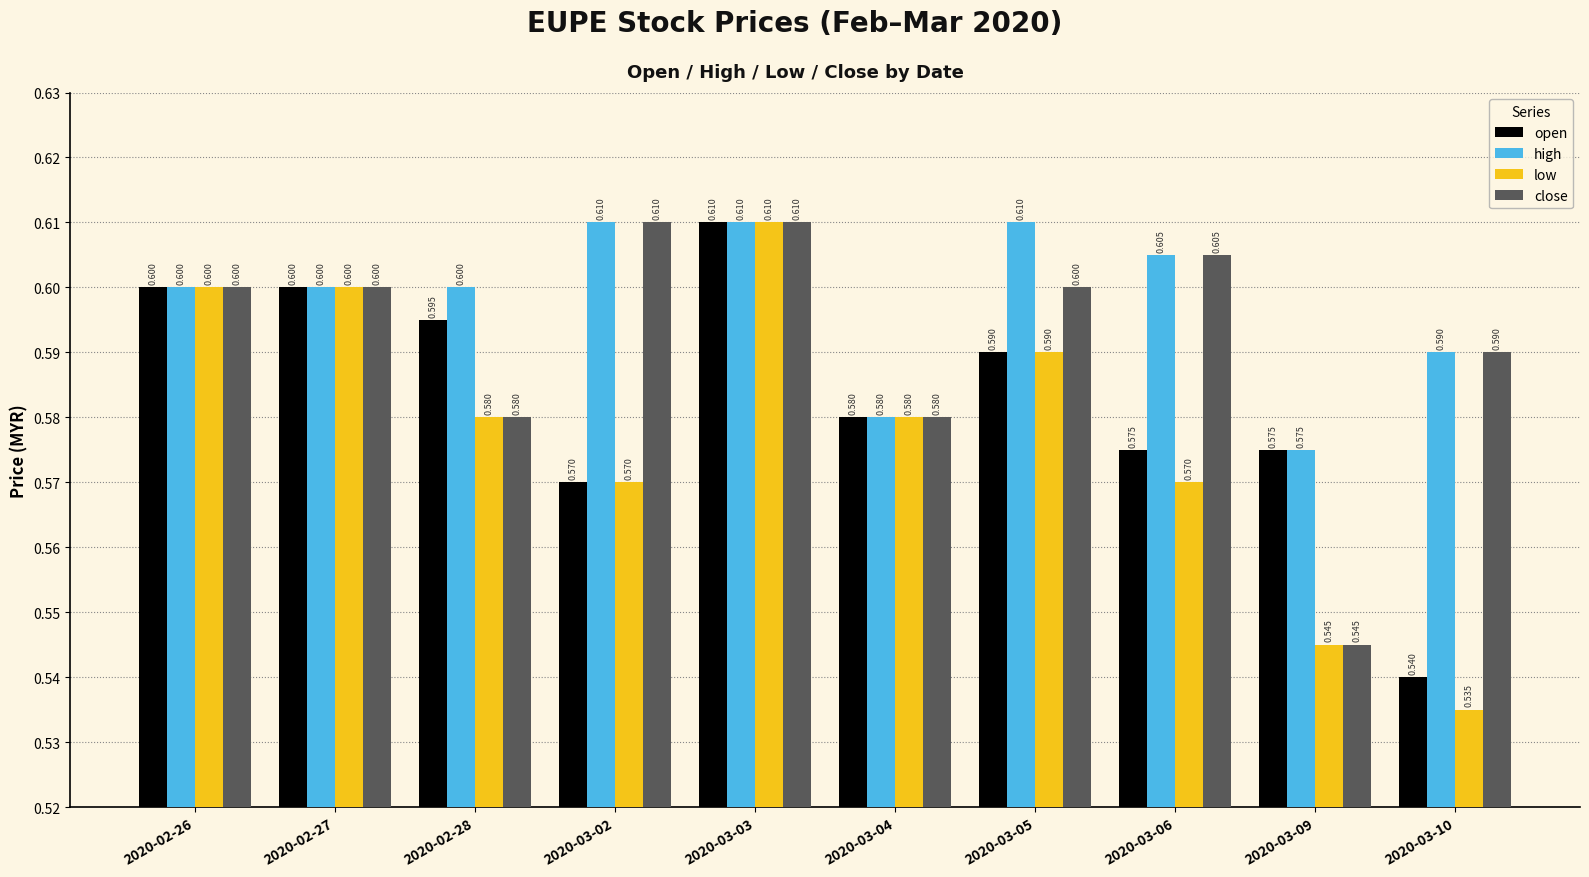

Rank the series by their average value, from highest to lowest.

high, close, open, low